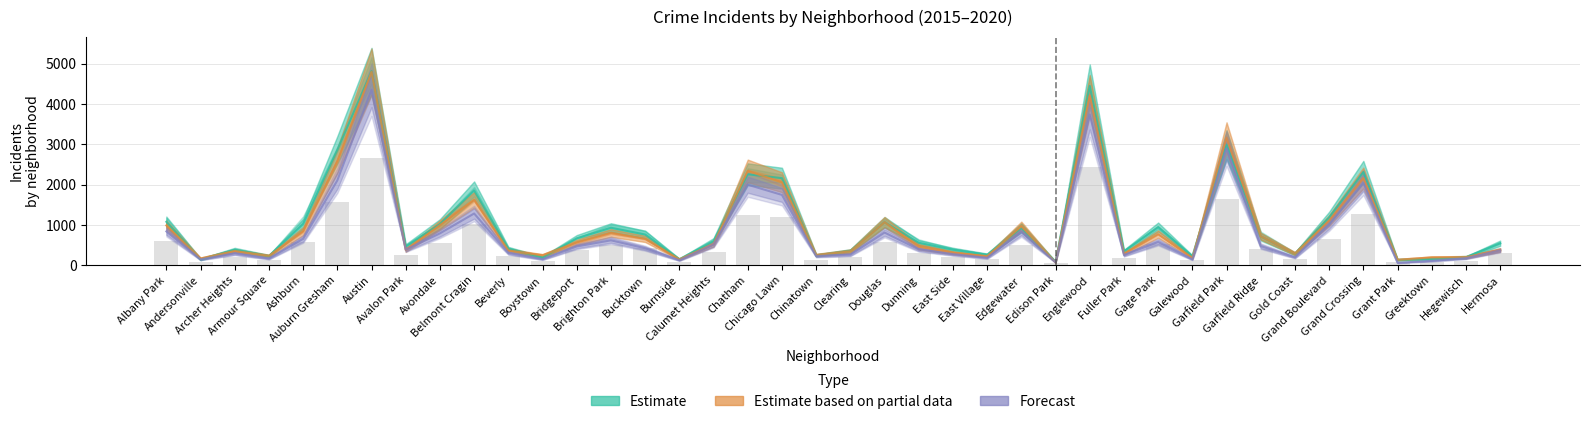

What is the total value across all series at Fuller Park?

875.3